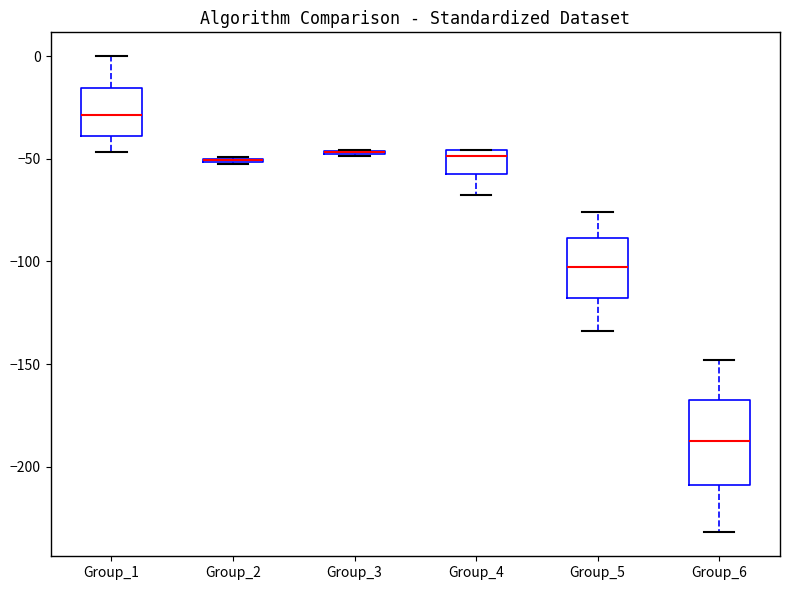

Reading left to right, transcribe this box plot: for each box, give where its median line is, the range the box spans, and where its two whiskers end, as read against the y-axis. The values are not printed on the chart, so give them approximately, as read against the axis.

Group_1: median -30, box -40 to -15, whiskers -45 to 0
Group_2: box collapsed to a line at -50, whiskers -50 to -50
Group_3: box collapsed to a line at -45, whiskers -50 to -45
Group_4: median -50, box -55 to -45, whiskers -70 to -45
Group_5: median -105, box -120 to -90, whiskers -135 to -75
Group_6: median -190, box -210 to -165, whiskers -230 to -150